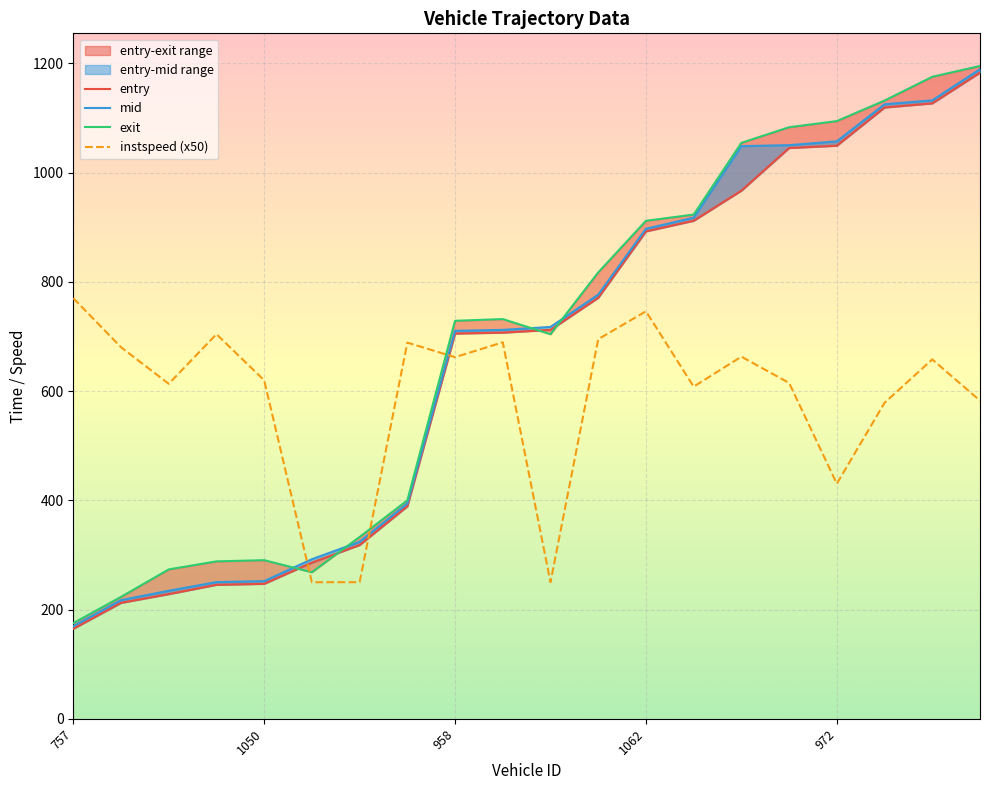

What position from the right is 981?

11